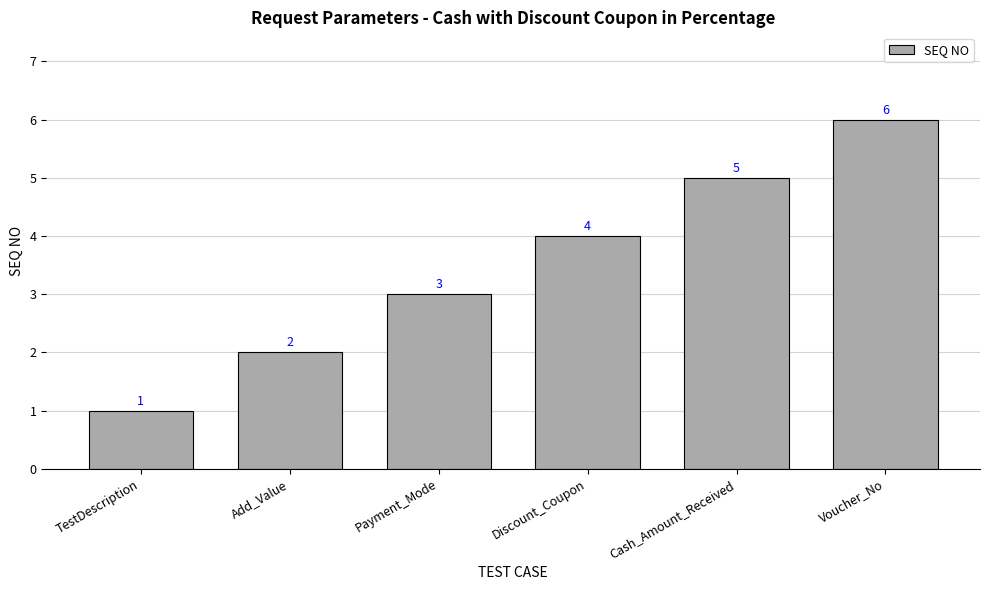

What is the value of the 2nd bar from the left?

2